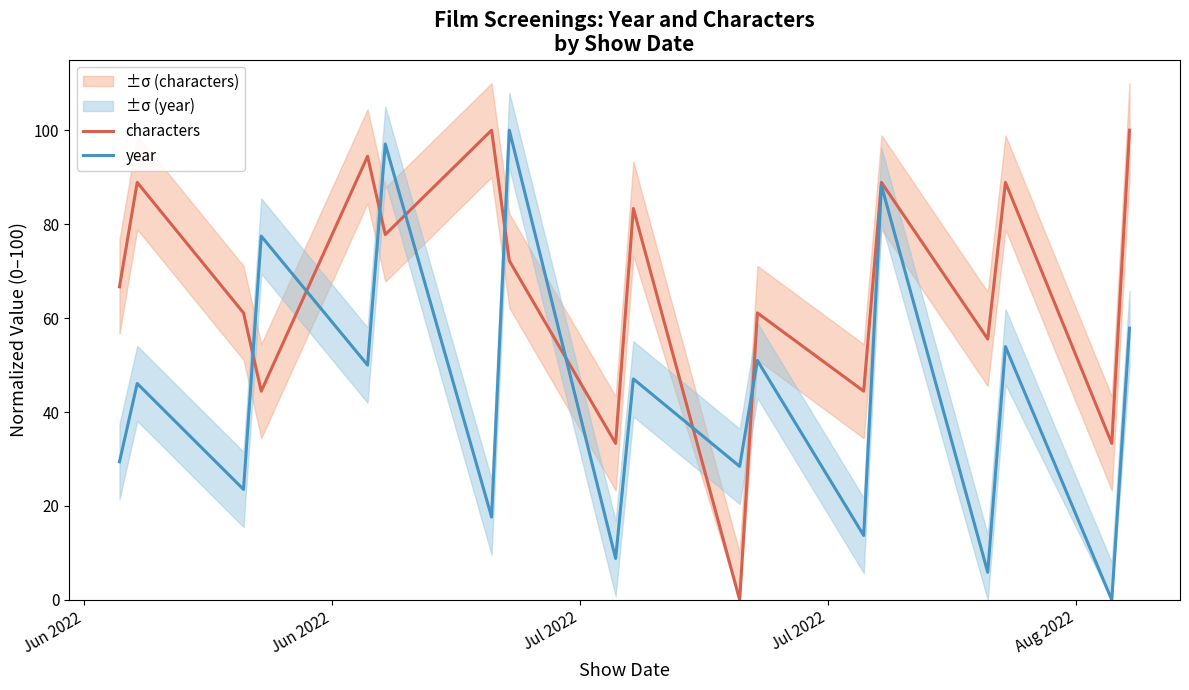

What are all the series names shown in the legend?

characters, year